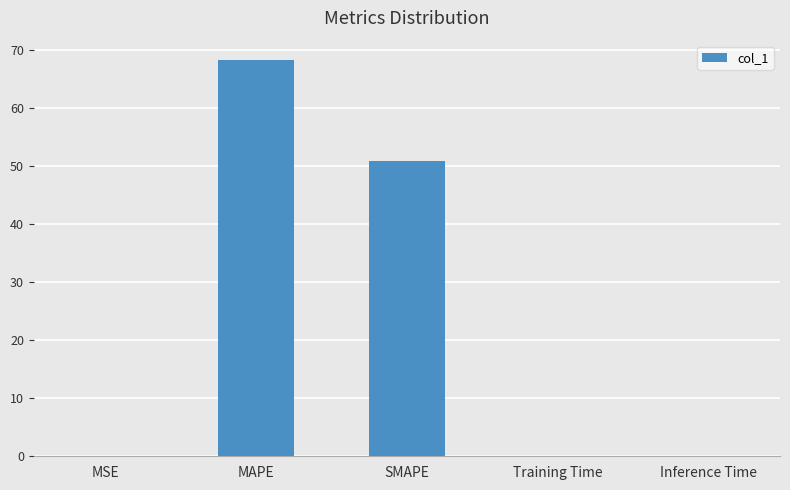

The value at MAPE is 20.2. True or false?

False